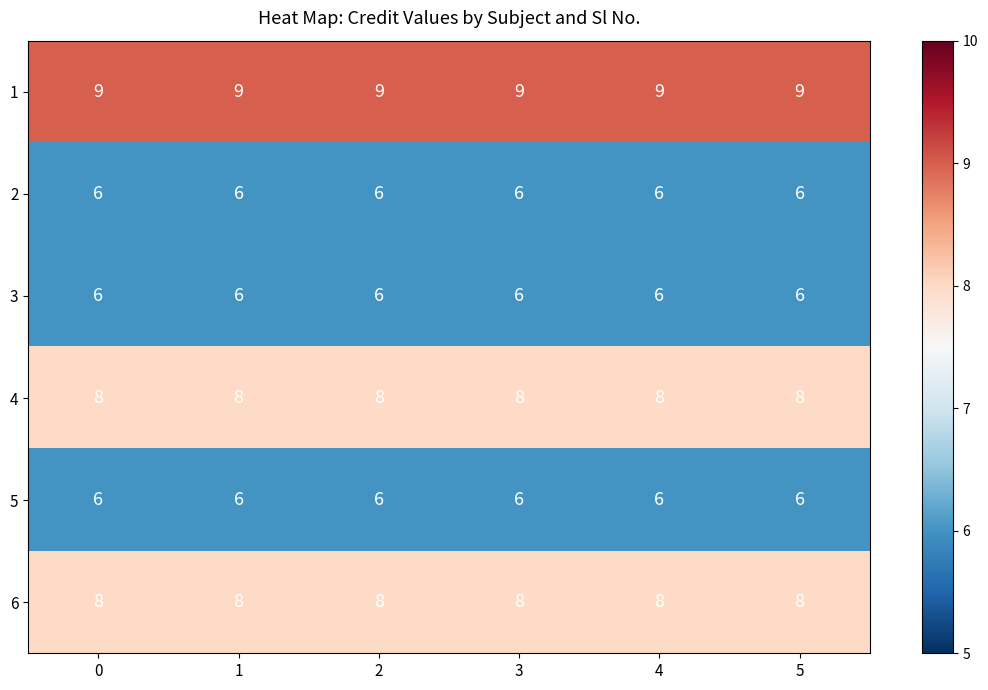

The value of 1 at 5 is 9. True or false?

True